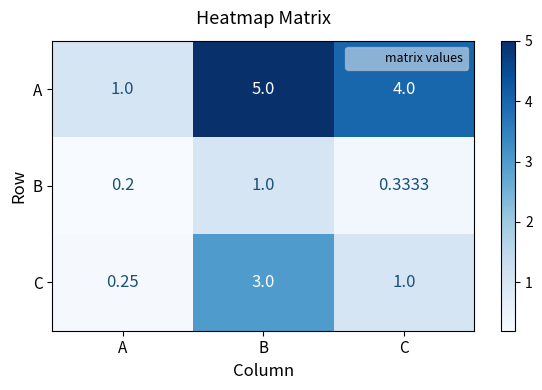

Which series has the largest range (max minus min)?

A